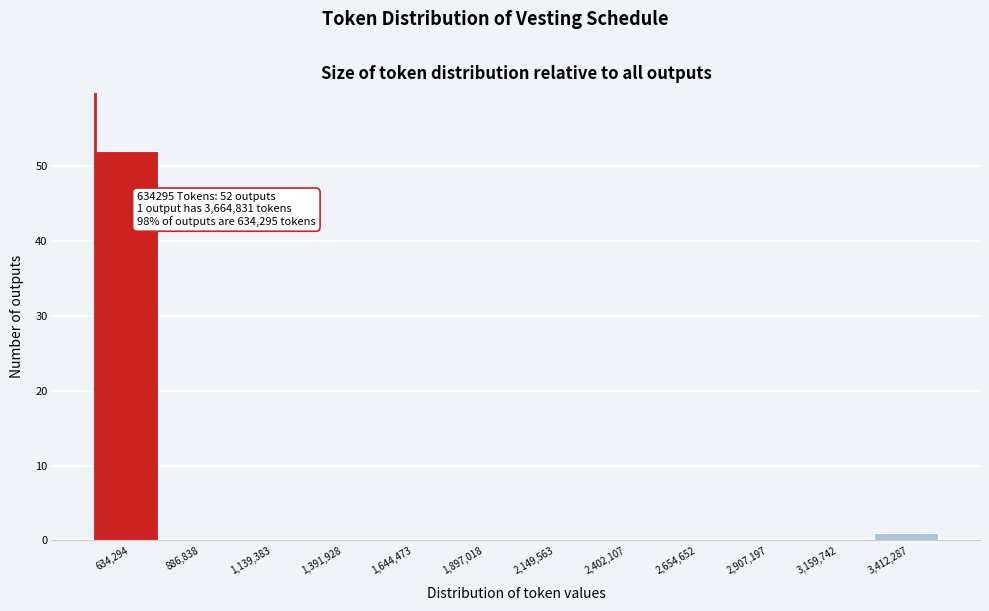

Reading left to right, extract all data points from this chart.

634,294=52	886,838=0	1,139,383=0	1,391,928=0	1,644,473=0	1,897,018=0	2,149,563=0	2,402,107=0	2,654,652=0	2,907,197=0	3,159,742=0	3,412,287=1